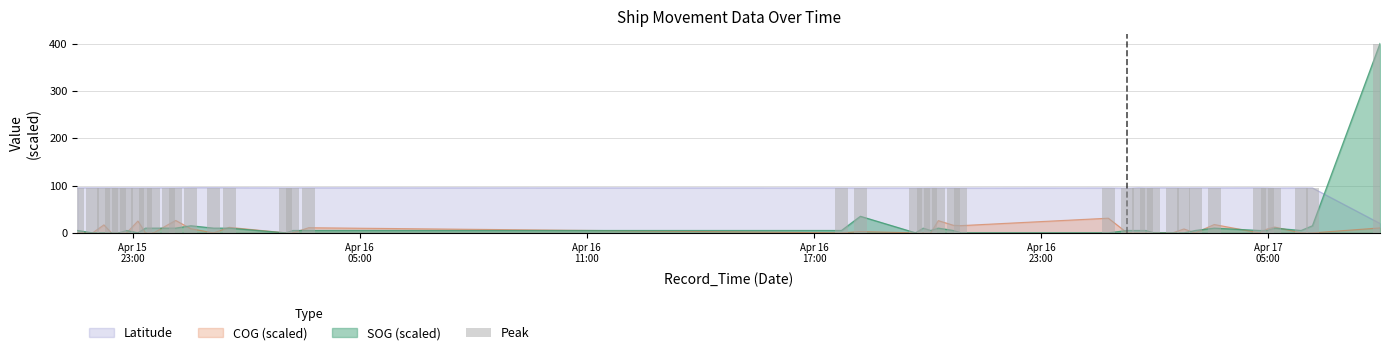

Reading right to left, what are all the values shown in this chart?

400.0	95.0	95.1	94.9	95.1	95.3	95.2	95.2	95.2	95.3	95.3	95.1	95.4	94.6	95.1	95.0	95.0	95.1	95.1	95.1	95.0	95.0	95.1	95.4	95.2	95.2	95.5	95.6	95.6	95.2	95.2	95.2	95.2	95.1	95.2	95.2	95.3	95.3	95.3	95.2